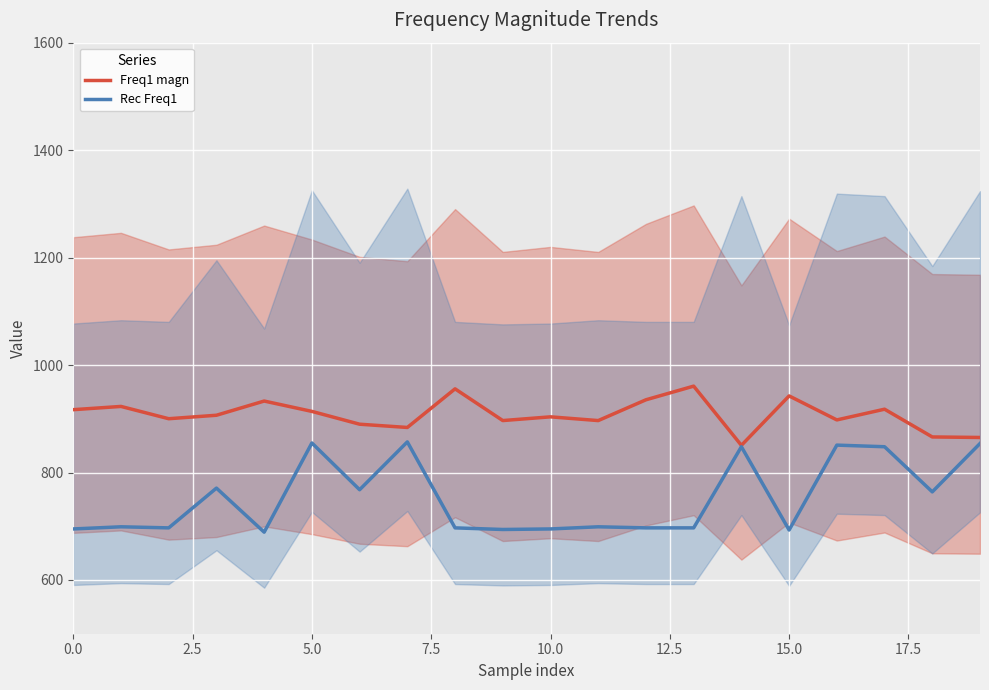

List the series in order of their peak value, highest first.

Freq1 magn, Rec Freq1